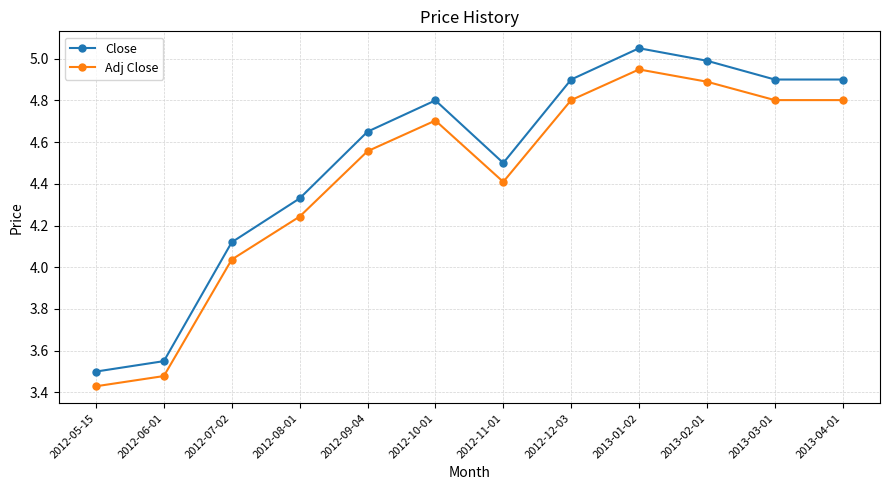

What is the label of the 8th point from the right?

2012-09-04